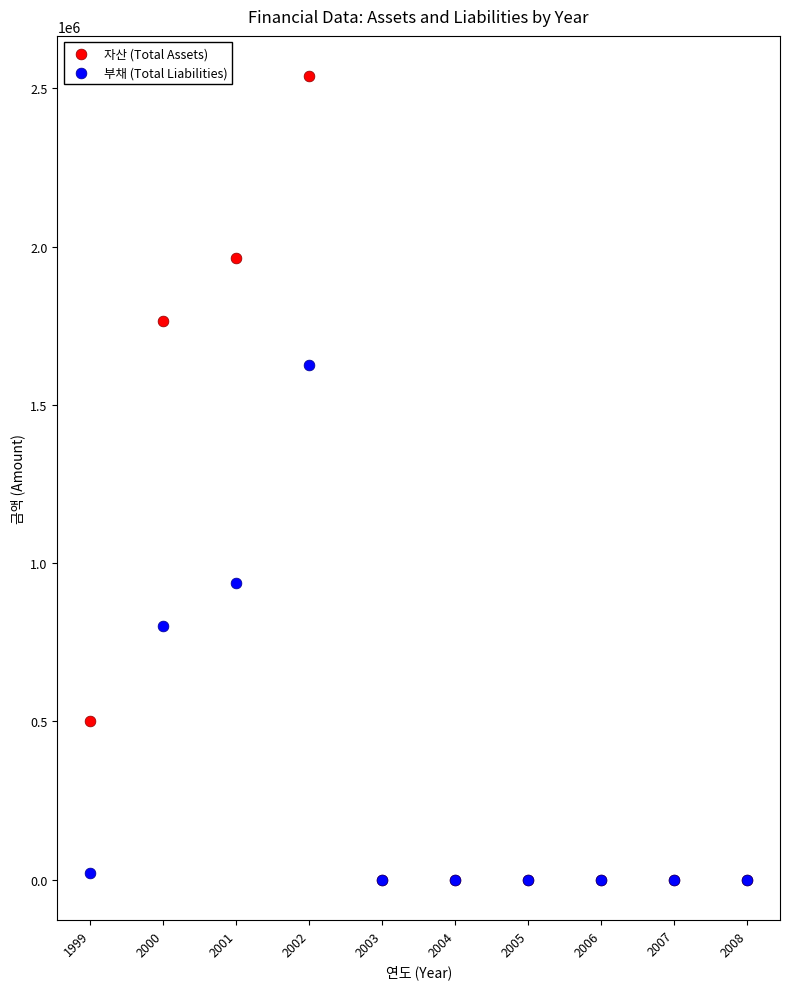

Which series reaches the maximum Y coordinate?

자산 (Total Assets)